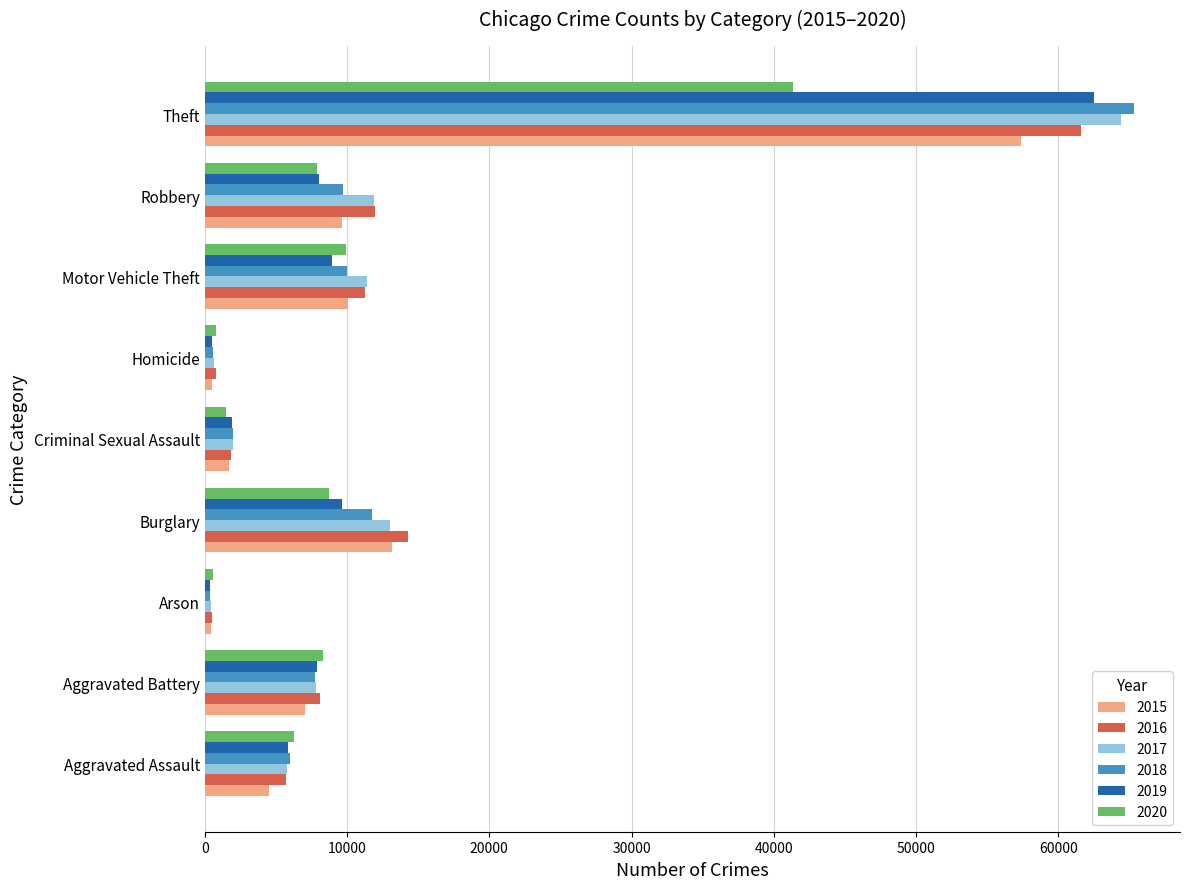

What is the minimum value shown in the chart?

373